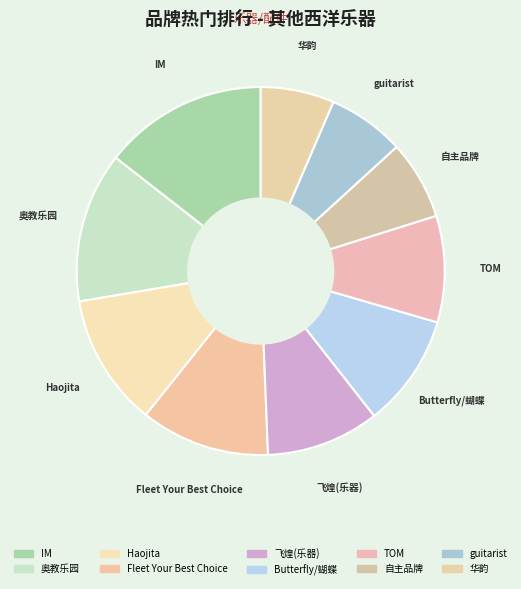

What is the total percentage of IM and Butterfly/蝴蝶?

24.4%